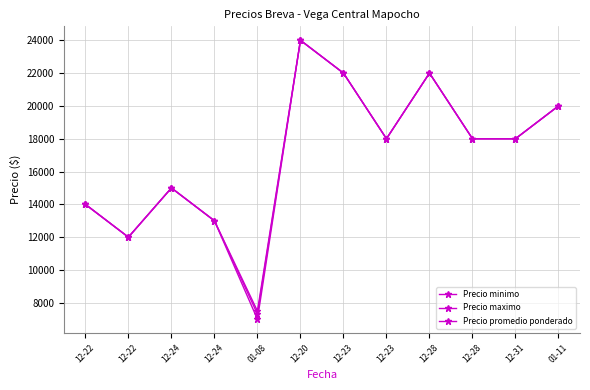

What is the difference between the Precio maximo values at 12-28 and 12-28?

4000